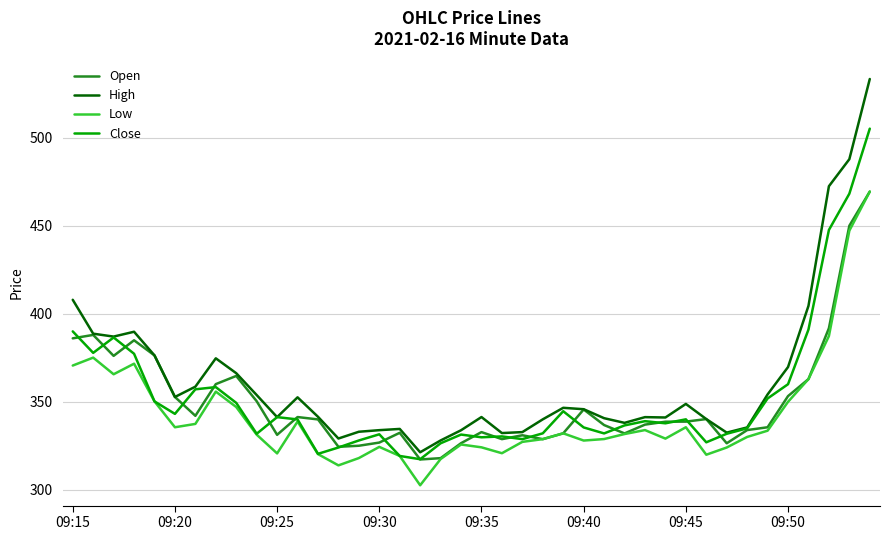

Which series has the widest spread of values?

High